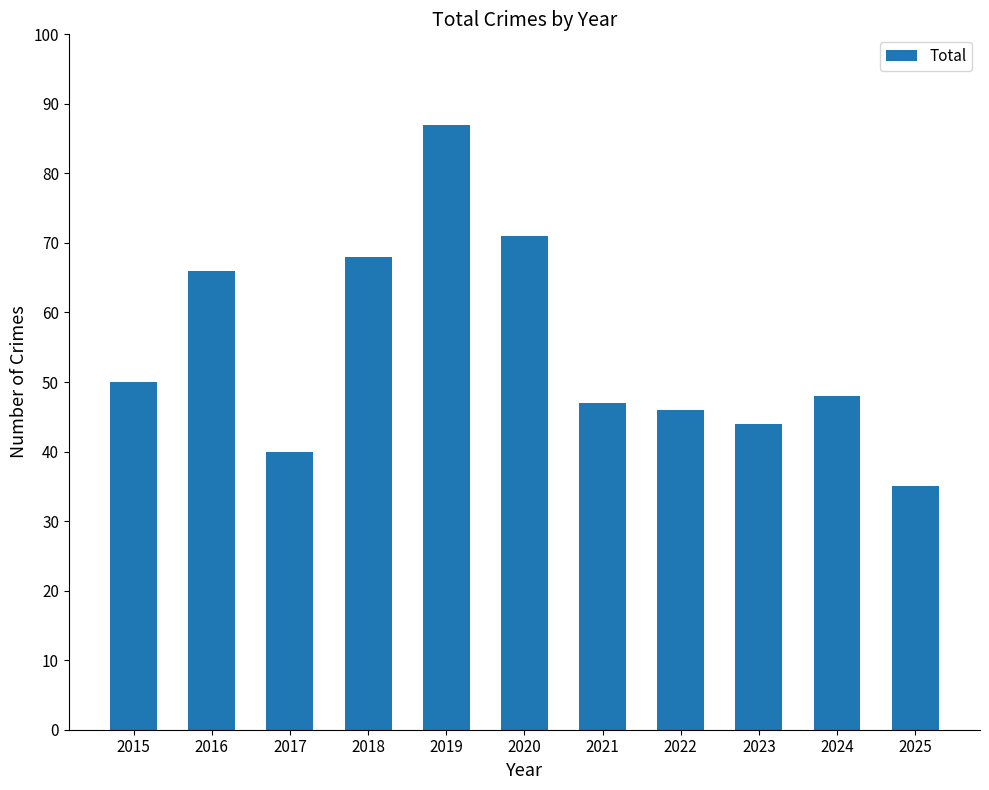

What is the sum of the values at 2023 and 2018?

112